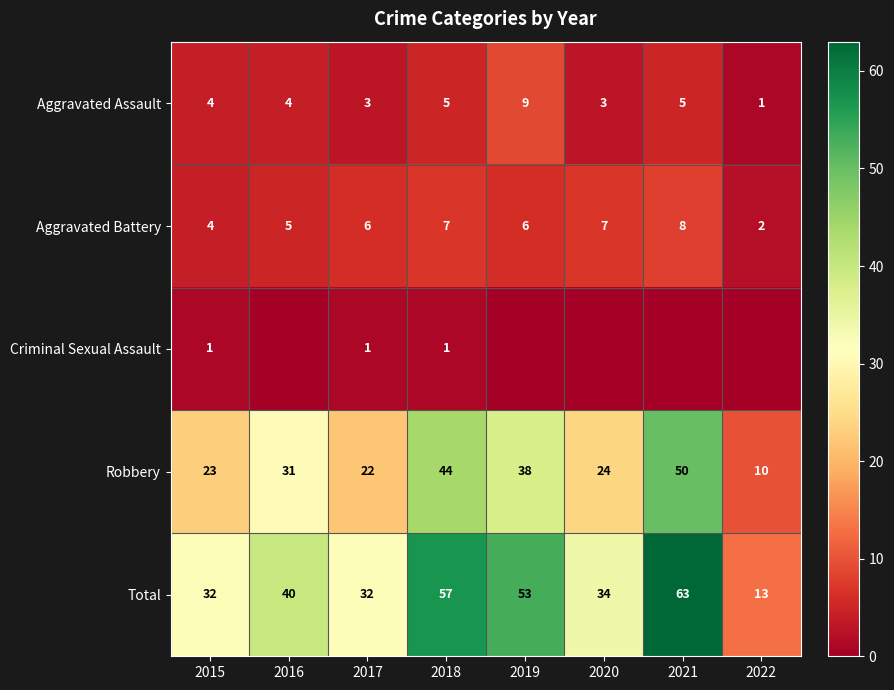

At which label is Aggravated Battery closest to 5?

2016